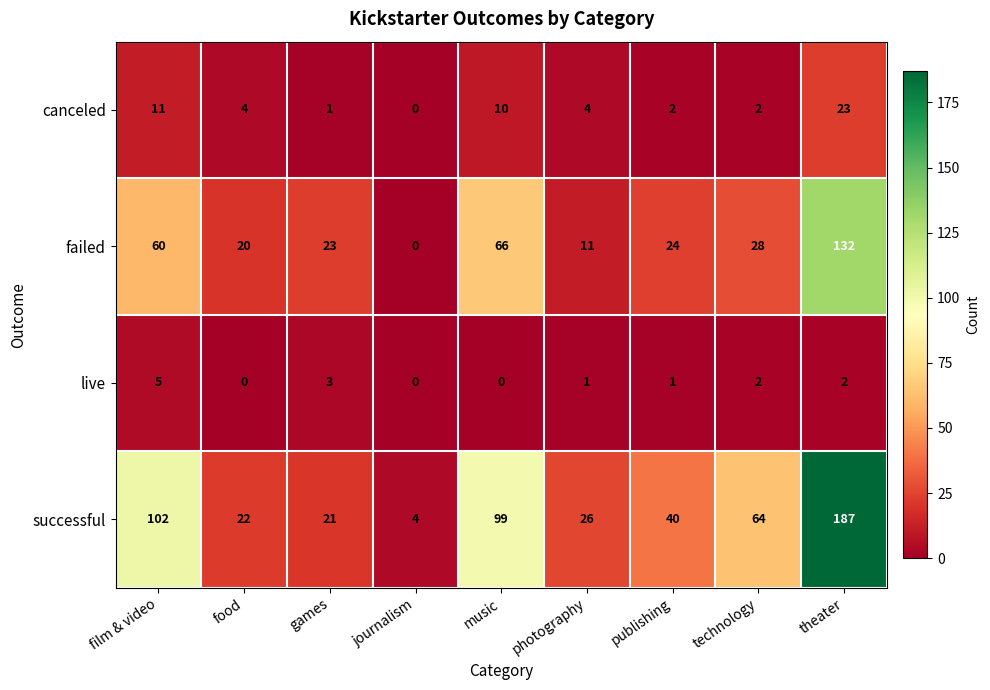

Between games and photography, which series saw the biggest shift?

failed